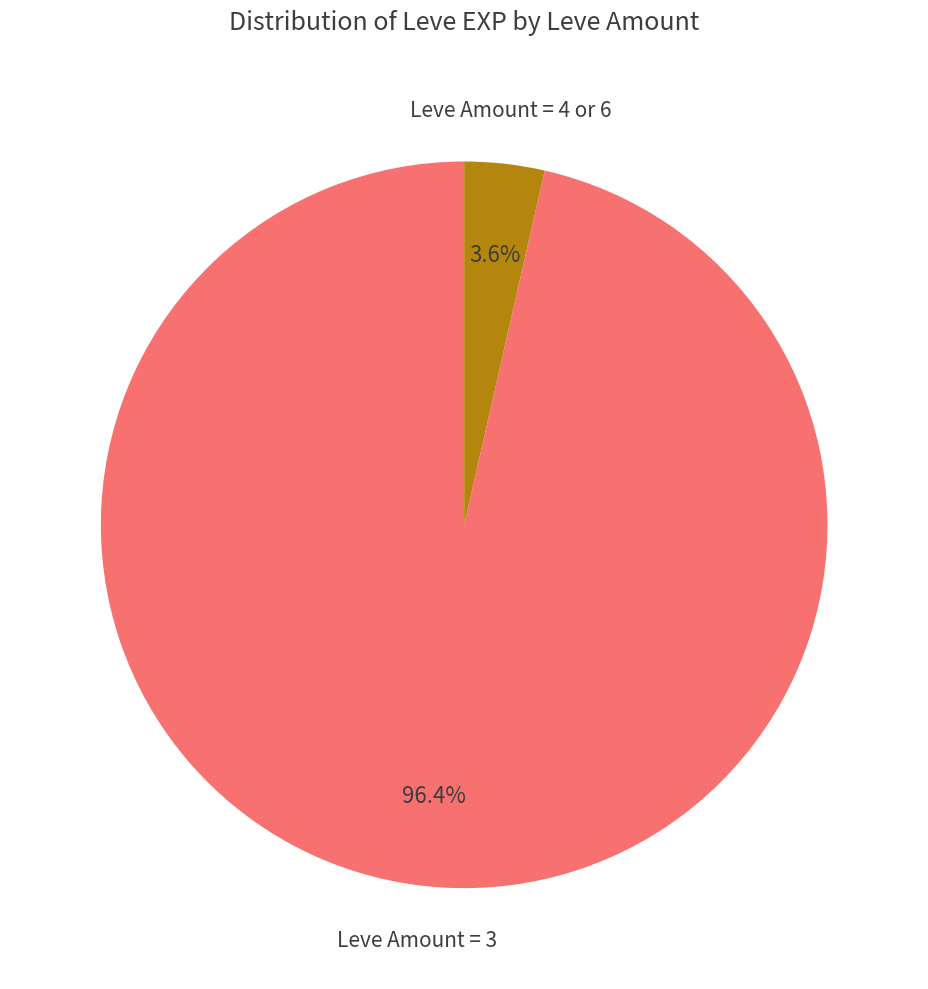

Count the number of slices in the pie.

2